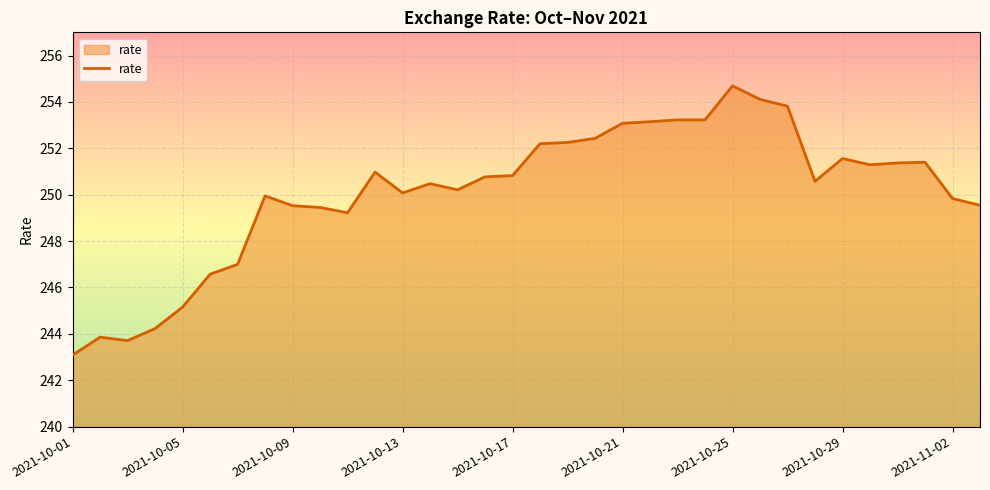

What is the sum of all values?

8502.8